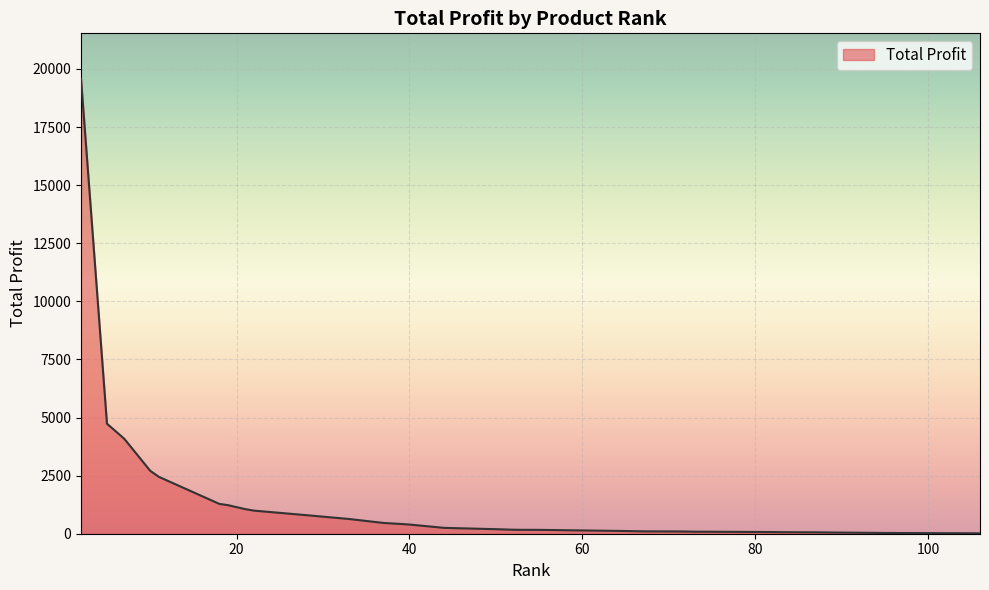

What is the greatest value displayed?

19574.3